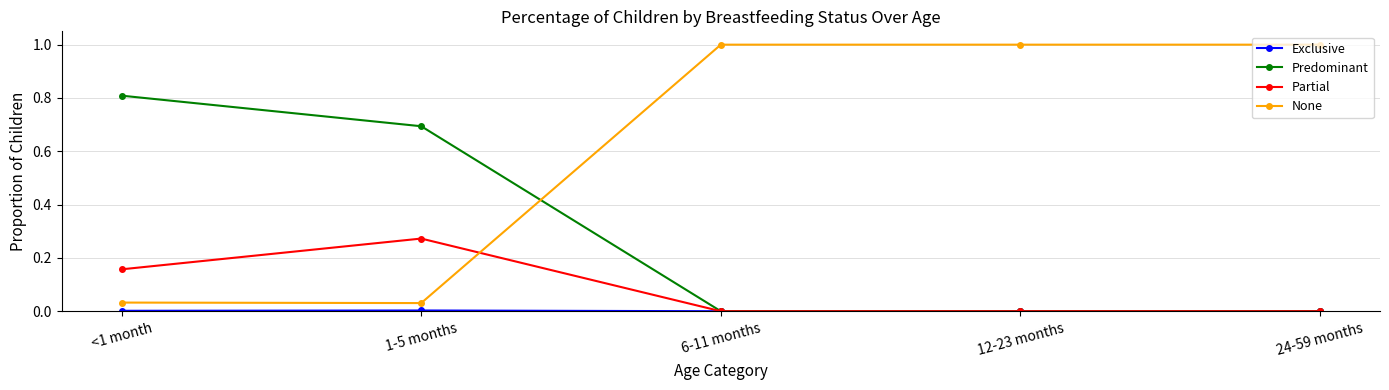

How many Predominant values are between 0 and 1?

5